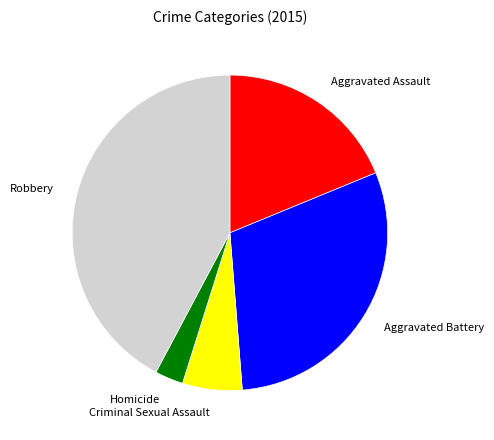

How much of the chart is everything except Criminal Sexual Assault?

93.9%